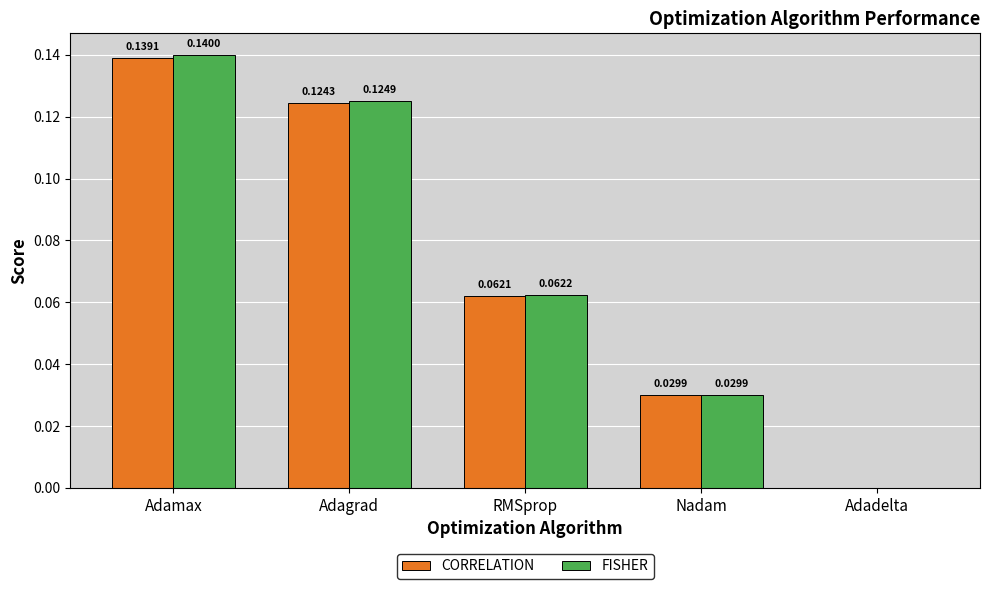

Which label corresponds to the largest value in the chart?

Adamax